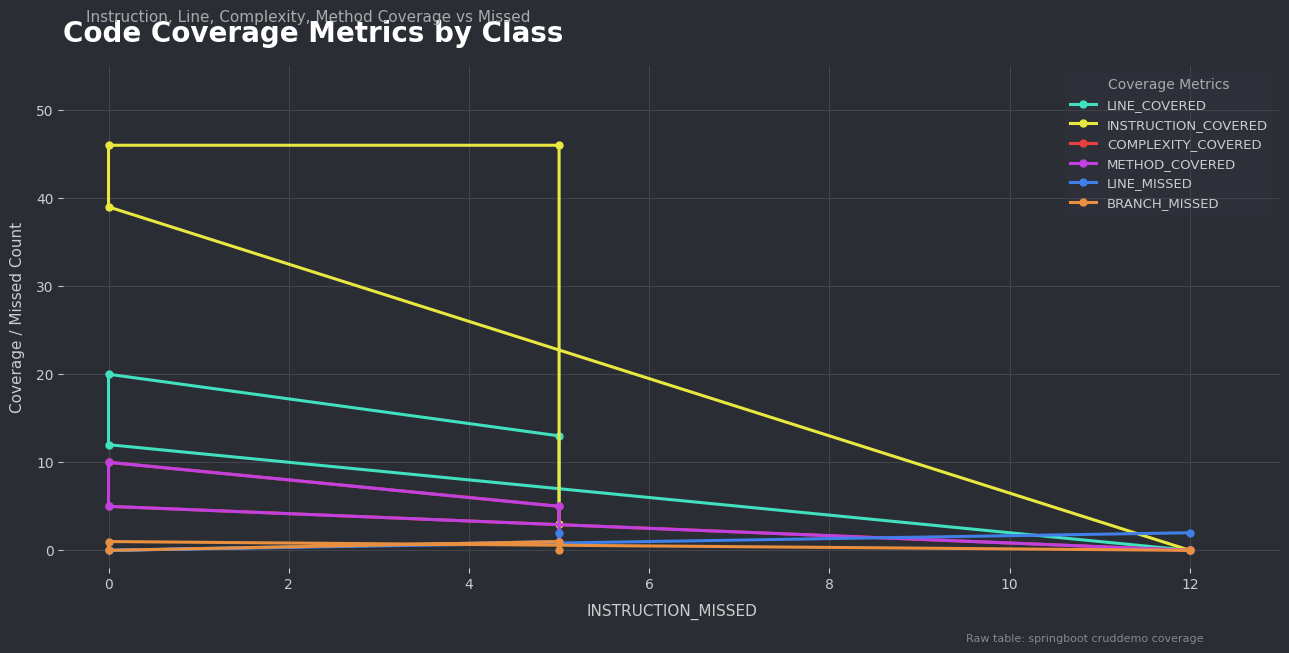

Between −2 and 4, which series saw the biggest shift?

INSTRUCTION_COVERED